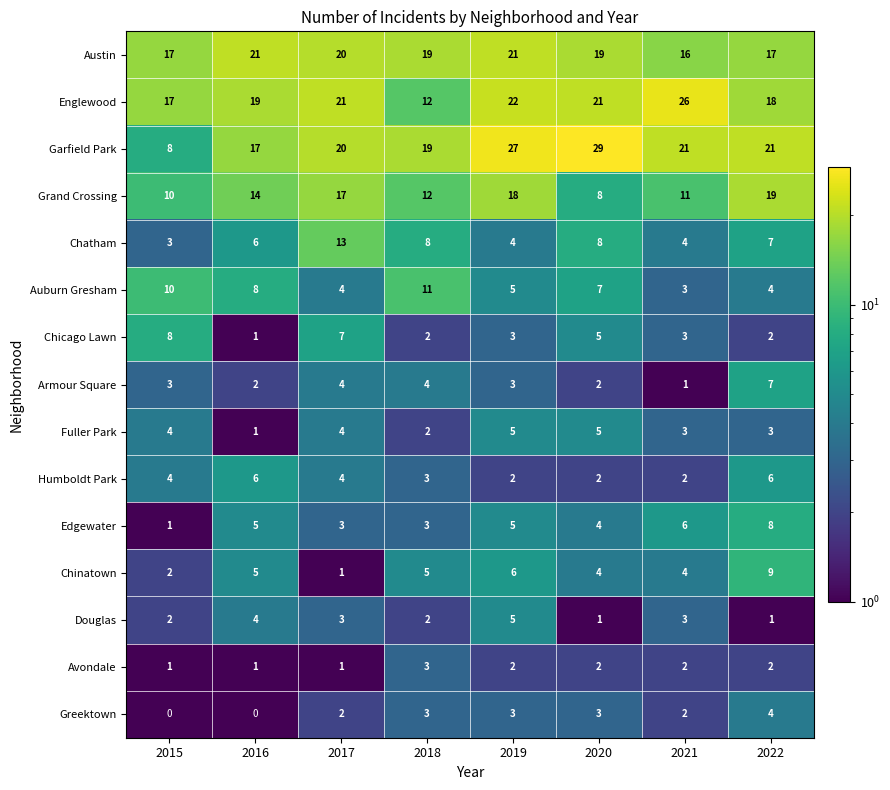

Which series has the largest range (max minus min)?

Garfield Park